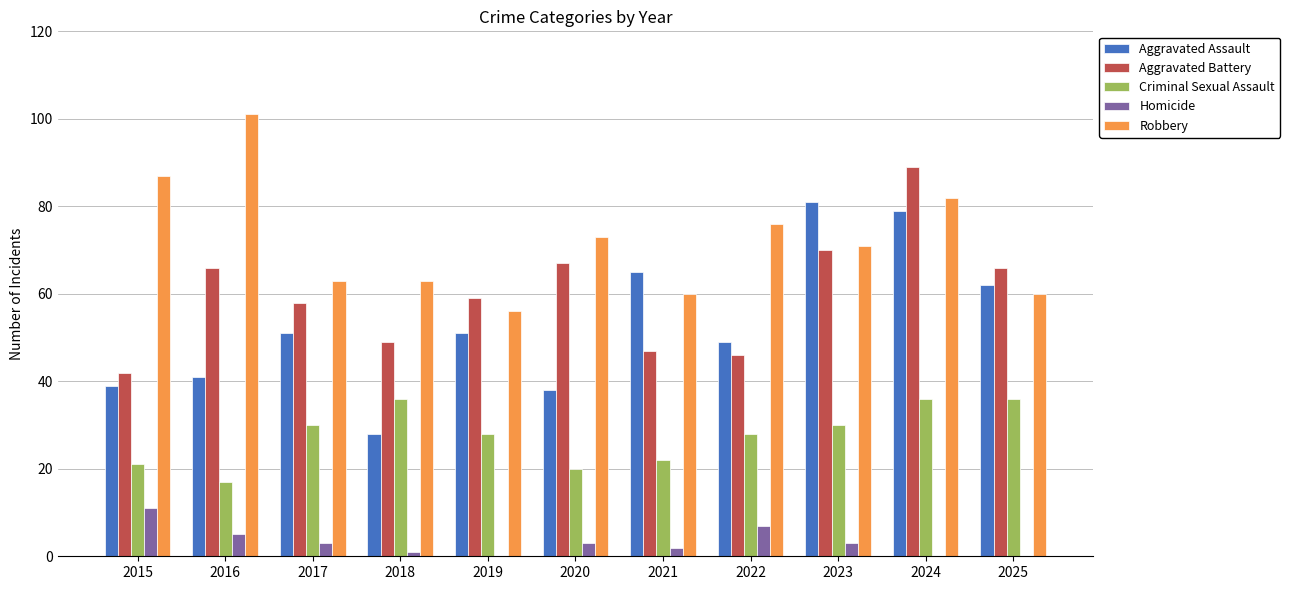

Reading left to right, extract all data points from this chart.

Aggravated Assault: 2015=39	2016=41	2017=51	2018=28	2019=51	2020=38	2021=65	2022=49	2023=81	2024=79	2025=62
Aggravated Battery: 2015=42	2016=66	2017=58	2018=49	2019=59	2020=67	2021=47	2022=46	2023=70	2024=89	2025=66
Criminal Sexual Assault: 2015=21	2016=17	2017=30	2018=36	2019=28	2020=20	2021=22	2022=28	2023=30	2024=36	2025=36
Homicide: 2015=11	2016=5	2017=3	2018=1	2019=0	2020=3	2021=2	2022=7	2023=3	2024=0	2025=0
Robbery: 2015=87	2016=101	2017=63	2018=63	2019=56	2020=73	2021=60	2022=76	2023=71	2024=82	2025=60